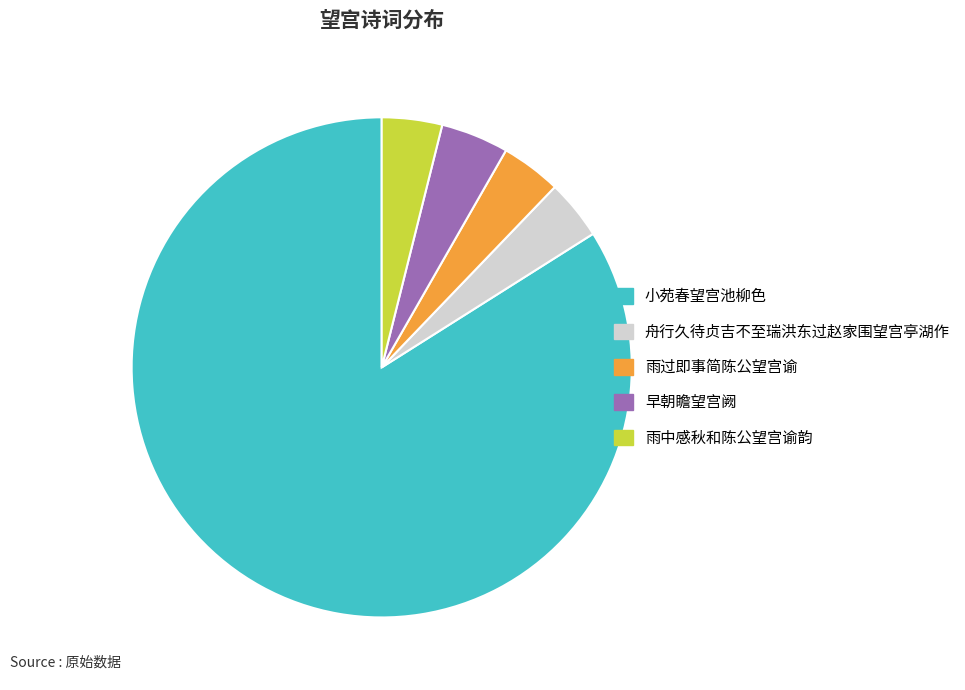

Between 雨中感秋和陈公望宫谕韵 and 小苑春望宫池柳色, which is larger?

小苑春望宫池柳色